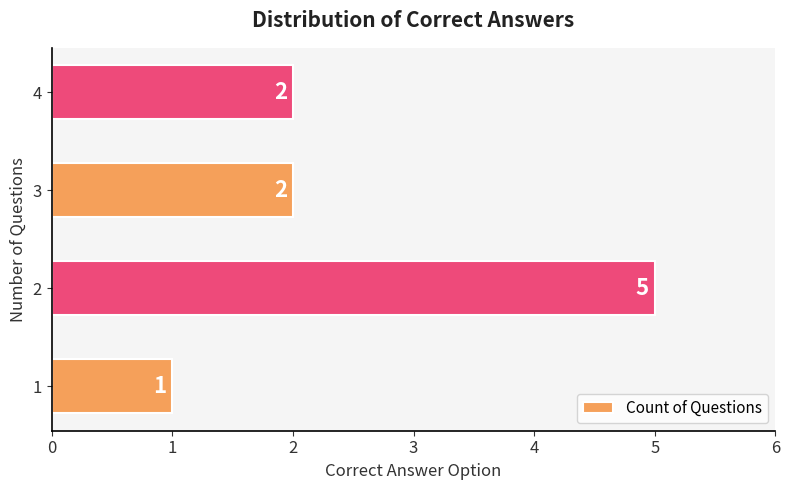

What is the change in value from 1 to 3?

+1